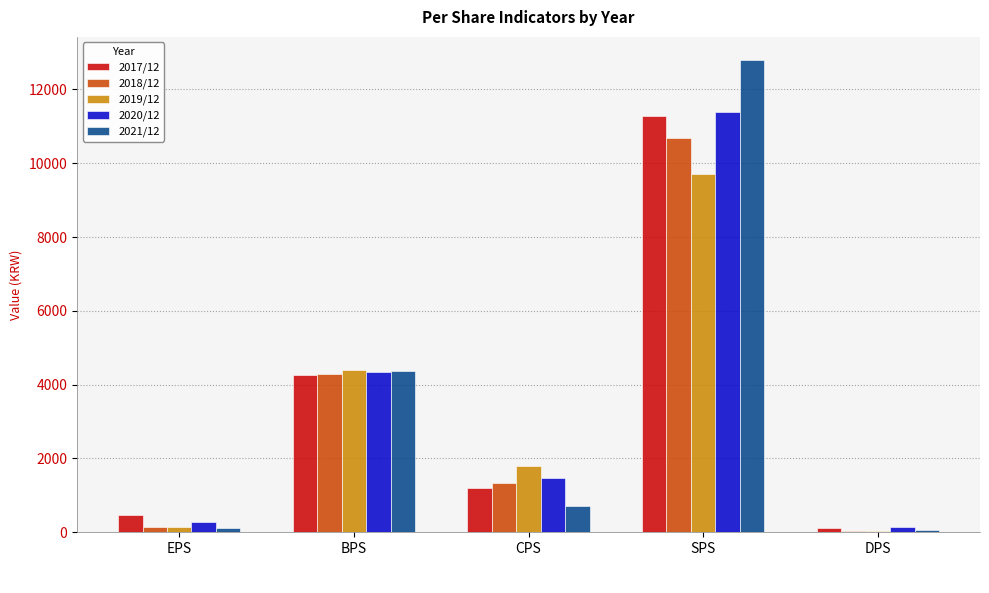

What is the total value across all series at CPS?

6548